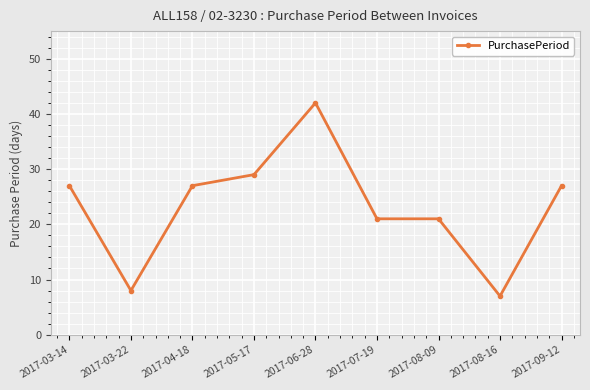

How many categories are shown in the chart?

9